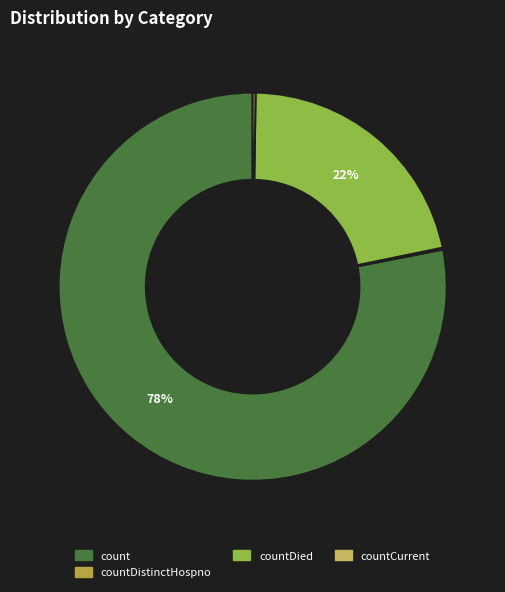

Is count the majority of the pie?

Yes